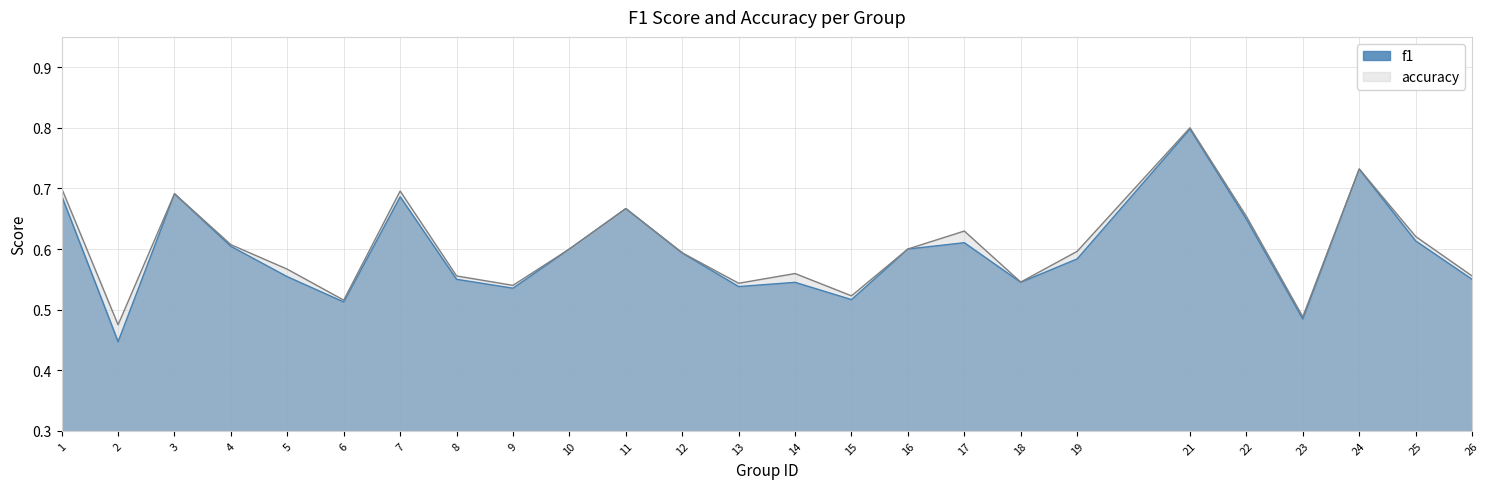

Reading left to right, what are all the values shown in this chart?

f1: 1=0.7	2=0.4	3=0.7	4=0.6	5=0.6	6=0.5	7=0.7	8=0.6	9=0.5	10=0.6	11=0.7	12=0.6	13=0.5	14=0.5	15=0.5	16=0.6	17=0.6	18=0.5	19=0.6	21=0.8	22=0.6	23=0.5	24=0.7	25=0.6	26=0.6
accuracy: 1=0.7	2=0.5	3=0.7	4=0.6	5=0.6	6=0.5	7=0.7	8=0.6	9=0.5	10=0.6	11=0.7	12=0.6	13=0.5	14=0.6	15=0.5	16=0.6	17=0.6	18=0.5	19=0.6	21=0.8	22=0.7	23=0.5	24=0.7	25=0.6	26=0.6